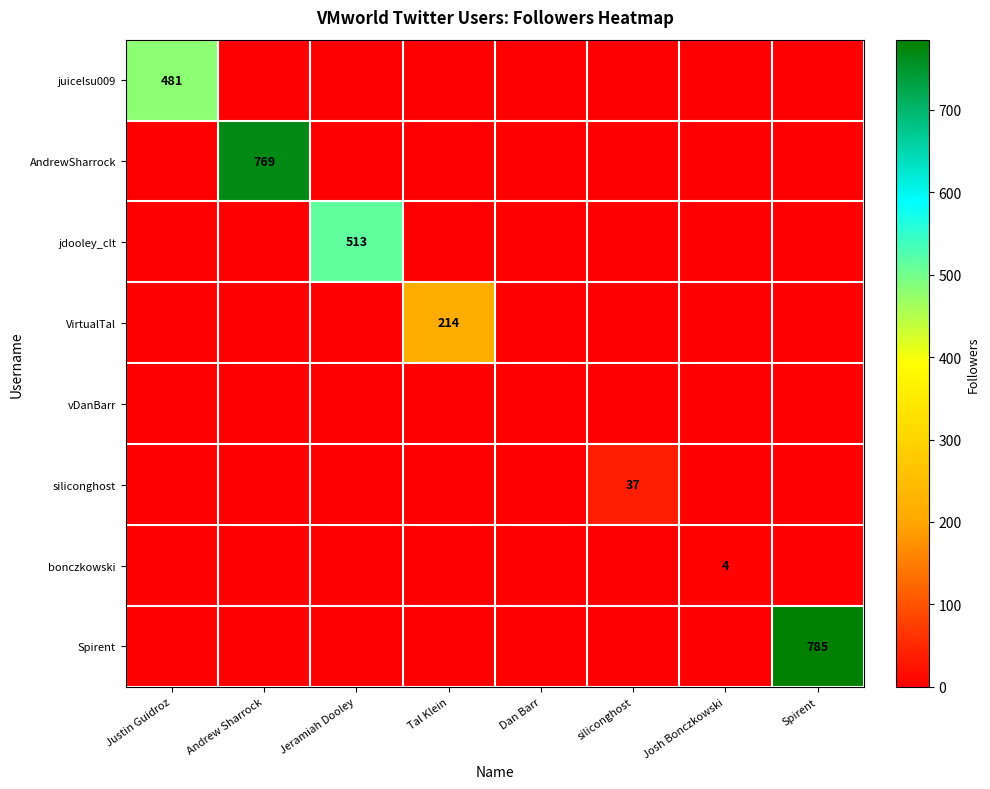

Rank the series at Dan Barr from lowest to highest value.

juicelsu009, AndrewSharrock, jdooley_clt, VirtualTal, vDanBarr, siliconghost, bonczkowski, Spirent